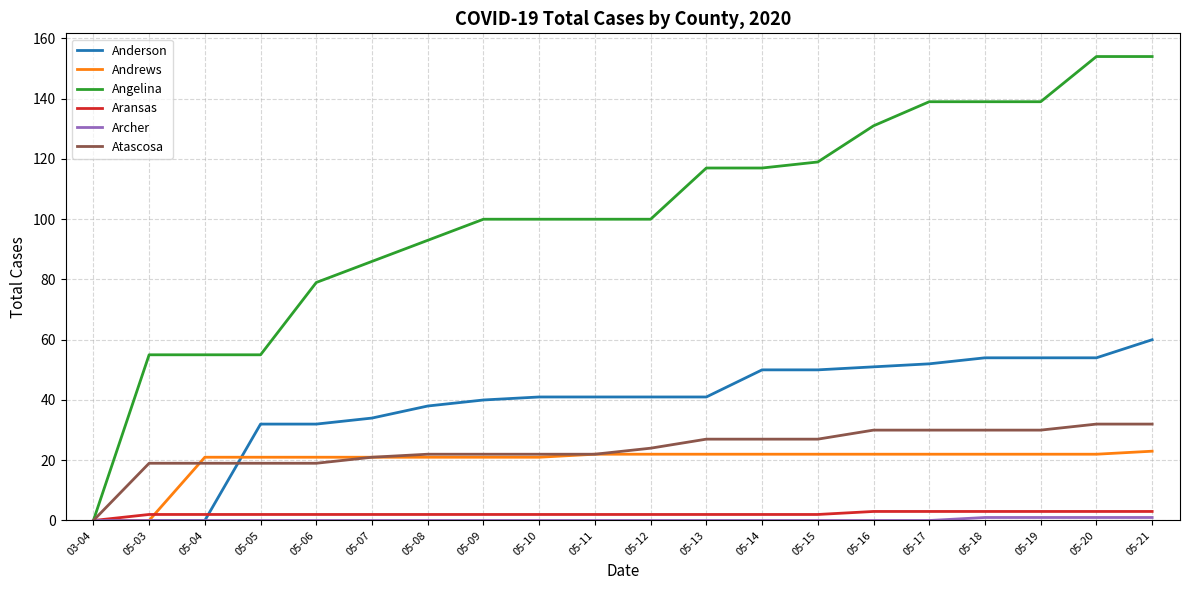

What is the sum of all Aransas values?

44